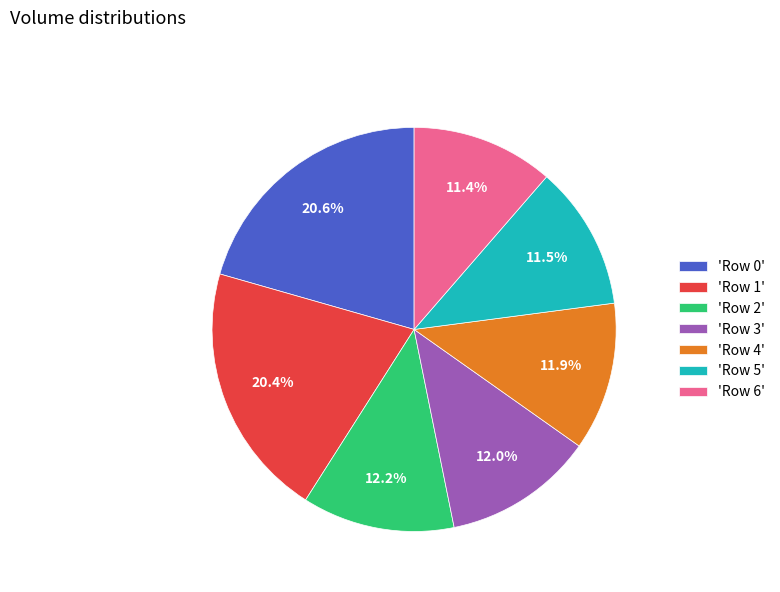

Is there any slice that represents more than half of the pie?

No